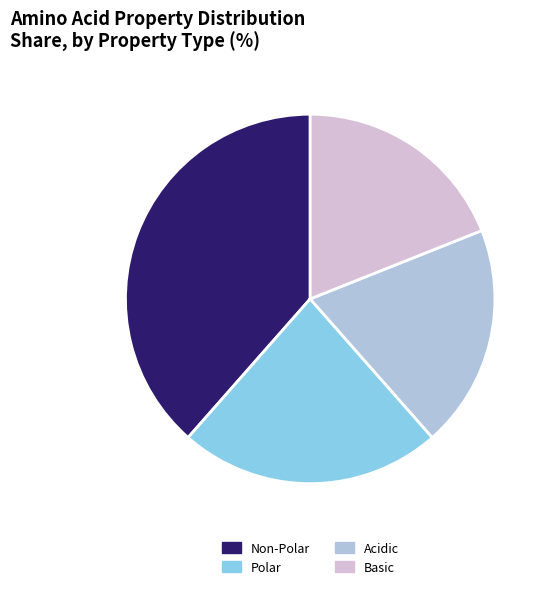

Is Basic the majority of the pie?

No